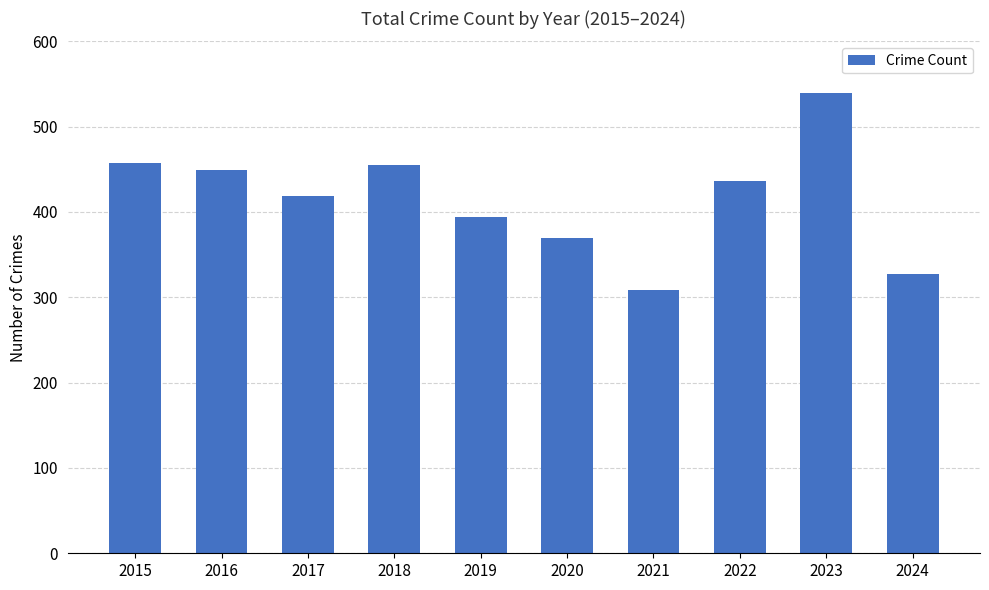

At which category does the chart reach its peak across all series?

2023